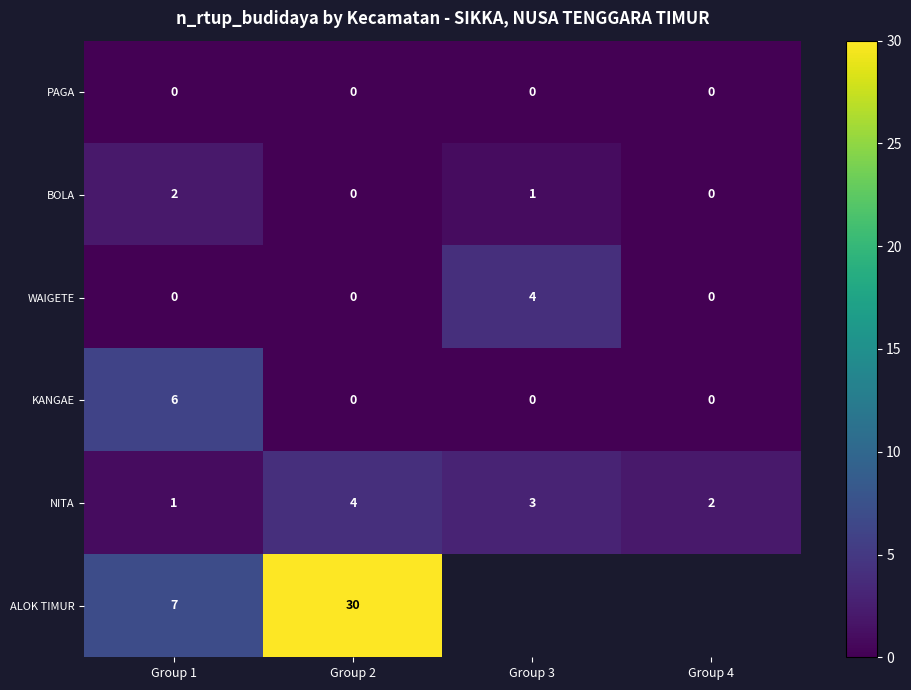

True or false: WAIGETE has a value of 2 at Group 4.

False